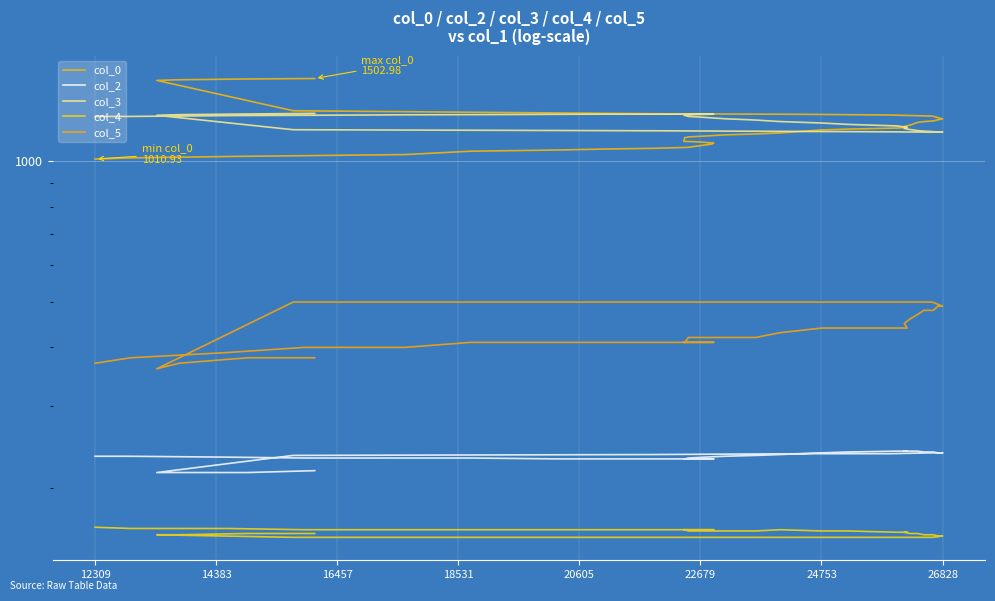

What are all the series names shown in the legend?

col_0, col_2, col_3, col_4, col_5